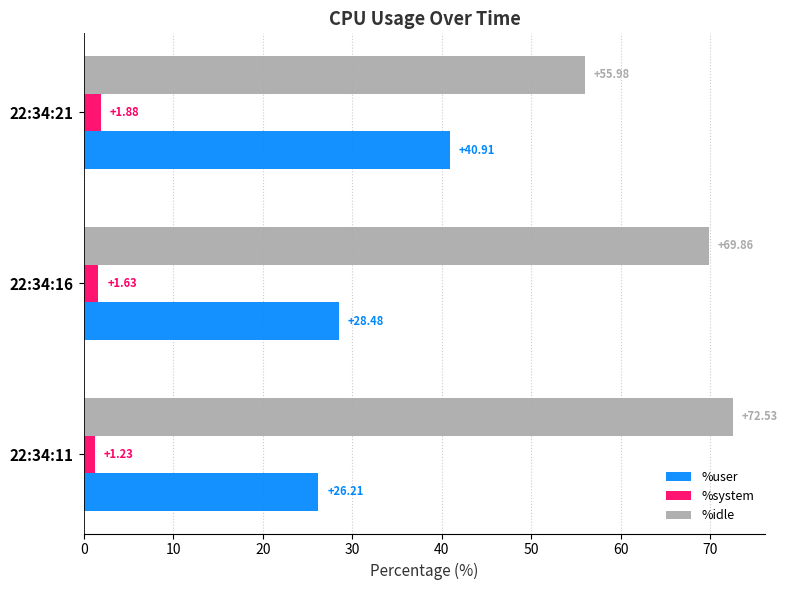

What is the difference between the %user values at 22:34:21 and 22:34:16?

12.4